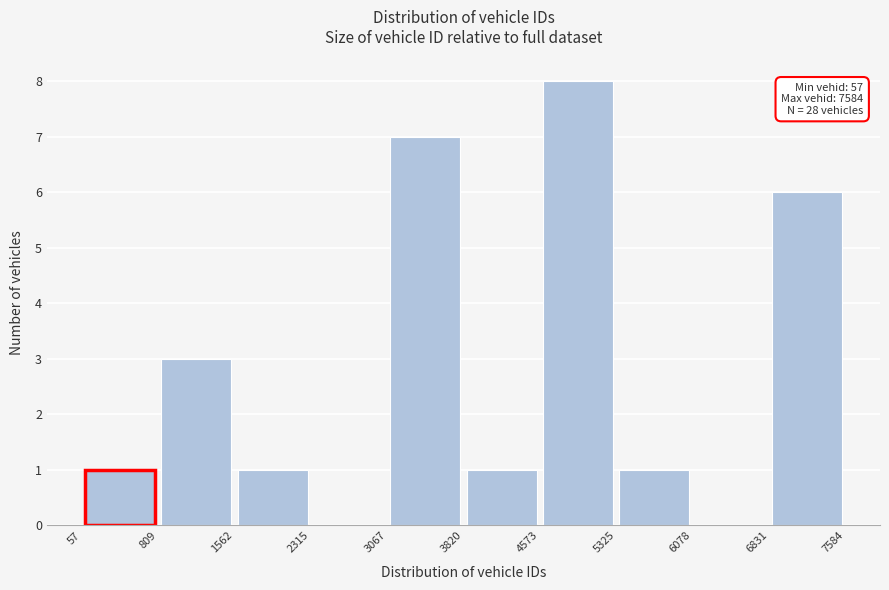

Over which range of the x-axis is the bar tallest?

4573 to 5325